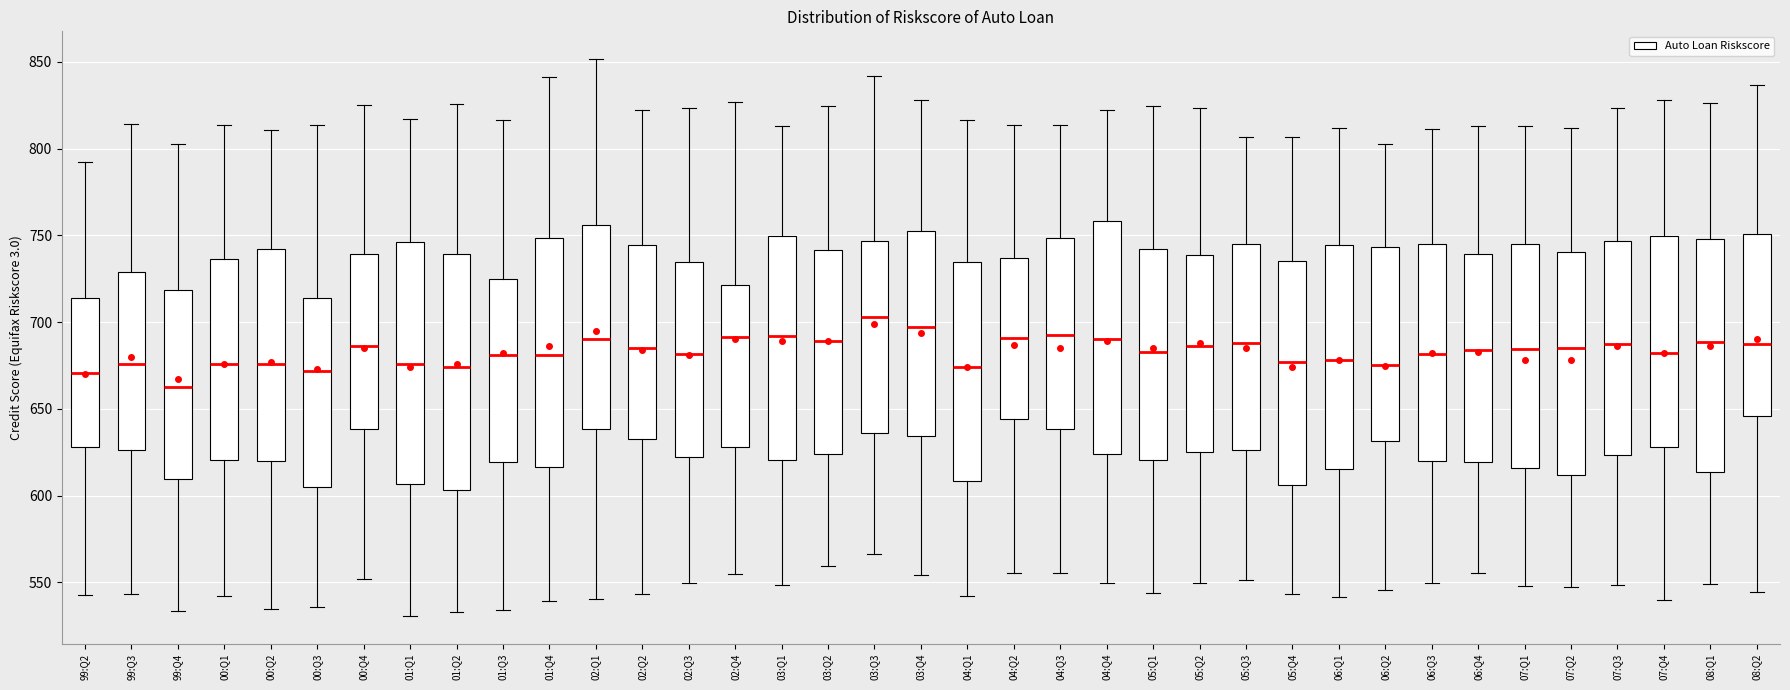

Reading left to right, transcribe this box plot: for each box, give where its median line is, the range the box spans, and where its two whiskers end, as read against the y-axis. The values are not printed on the chart, so give them approximately, as read against the axis.

99:Q2: median 670, box 630 to 715, whiskers 540 to 790
99:Q3: median 675, box 625 to 730, whiskers 545 to 815
99:Q4: median 665, box 610 to 720, whiskers 535 to 805
00:Q1: median 675, box 620 to 735, whiskers 540 to 815
00:Q2: median 675, box 620 to 740, whiskers 535 to 810
00:Q3: median 670, box 605 to 715, whiskers 535 to 815
00:Q4: median 685, box 640 to 740, whiskers 550 to 825
01:Q1: median 675, box 605 to 745, whiskers 530 to 815
01:Q2: median 675, box 605 to 740, whiskers 535 to 825
01:Q3: median 680, box 620 to 725, whiskers 535 to 815
01:Q4: median 680, box 615 to 750, whiskers 540 to 840
02:Q1: median 690, box 640 to 755, whiskers 540 to 850
02:Q2: median 685, box 630 to 745, whiskers 545 to 820
02:Q3: median 680, box 620 to 735, whiskers 550 to 825
02:Q4: median 690, box 630 to 720, whiskers 555 to 825
03:Q1: median 690, box 620 to 750, whiskers 550 to 815
03:Q2: median 690, box 625 to 740, whiskers 560 to 825
03:Q3: median 705, box 635 to 745, whiskers 565 to 840
03:Q4: median 695, box 635 to 750, whiskers 555 to 830
04:Q1: median 675, box 610 to 735, whiskers 540 to 815
04:Q2: median 690, box 645 to 735, whiskers 555 to 815
04:Q3: median 695, box 640 to 750, whiskers 555 to 815
04:Q4: median 690, box 625 to 760, whiskers 550 to 820
05:Q1: median 685, box 620 to 740, whiskers 545 to 825
05:Q2: median 685, box 625 to 740, whiskers 550 to 825
05:Q3: median 690, box 625 to 745, whiskers 550 to 805
05:Q4: median 675, box 605 to 735, whiskers 545 to 805
06:Q1: median 680, box 615 to 745, whiskers 540 to 810
06:Q2: median 675, box 630 to 745, whiskers 545 to 805
06:Q3: median 680, box 620 to 745, whiskers 550 to 810
06:Q4: median 685, box 620 to 740, whiskers 555 to 815
07:Q1: median 685, box 615 to 745, whiskers 550 to 815
07:Q2: median 685, box 610 to 740, whiskers 545 to 810
07:Q3: median 685, box 625 to 745, whiskers 550 to 825
07:Q4: median 680, box 630 to 750, whiskers 540 to 830
08:Q1: median 690, box 615 to 750, whiskers 550 to 825
08:Q2: median 685, box 645 to 750, whiskers 545 to 835